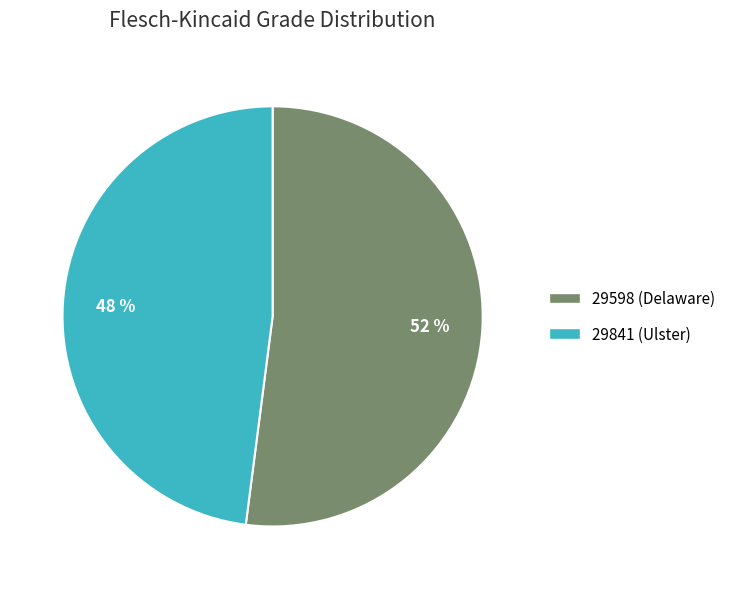

Is there a majority slice in this chart?

Yes